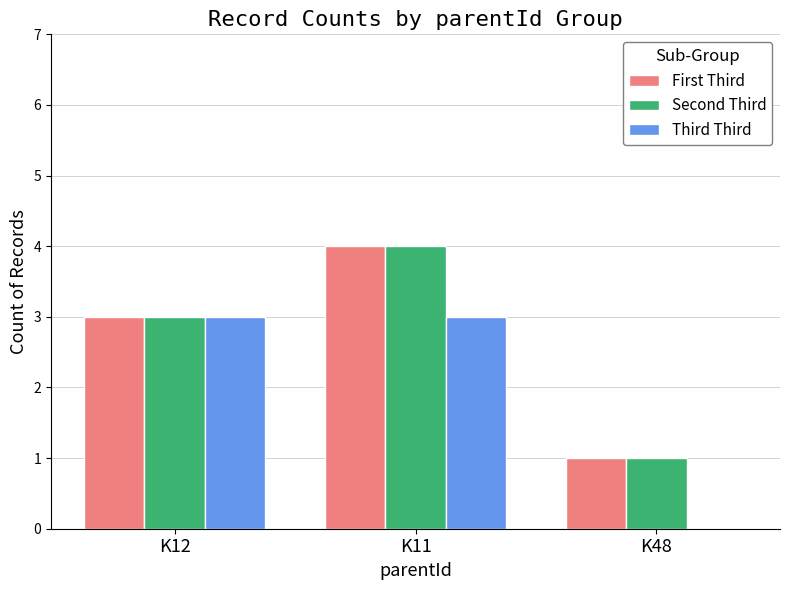

What is the sum of all Third Third values?

6